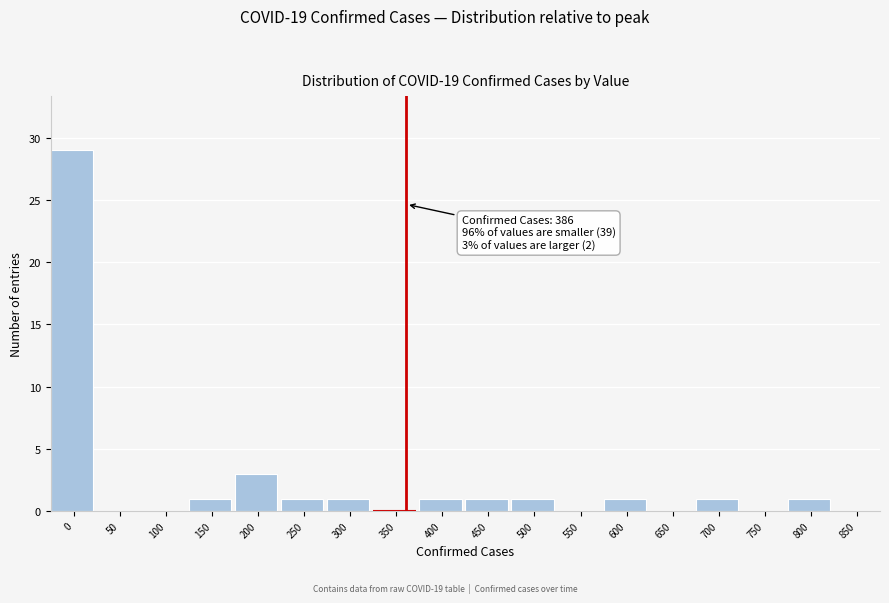

Reading left to right, list all the values displayed in this chart.

0=29	50=0	100=0	150=1	200=3	250=1	300=1	350=0	400=1	450=1	500=1	550=0	600=1	650=0	700=1	750=0	800=1	850=0